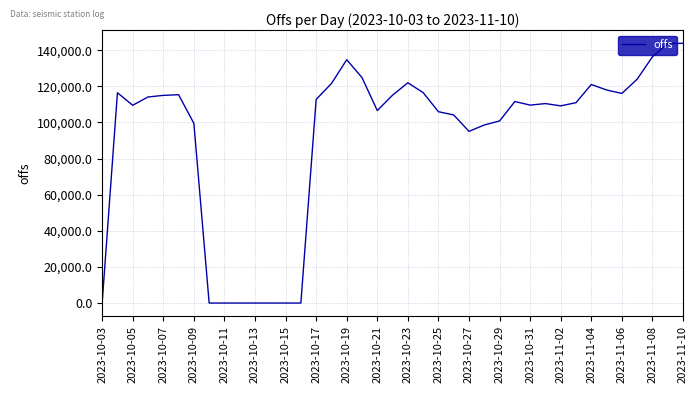

What is the greatest value displayed?

143868.4